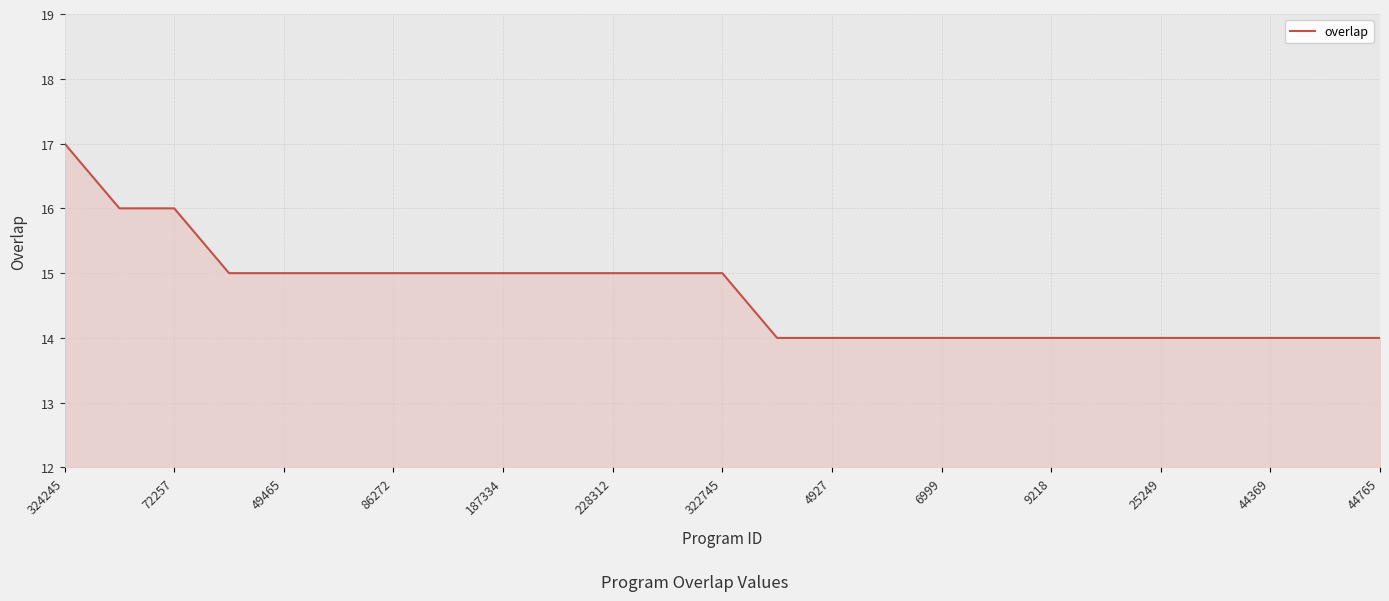

What is the difference between the maximum and minimum values?

3